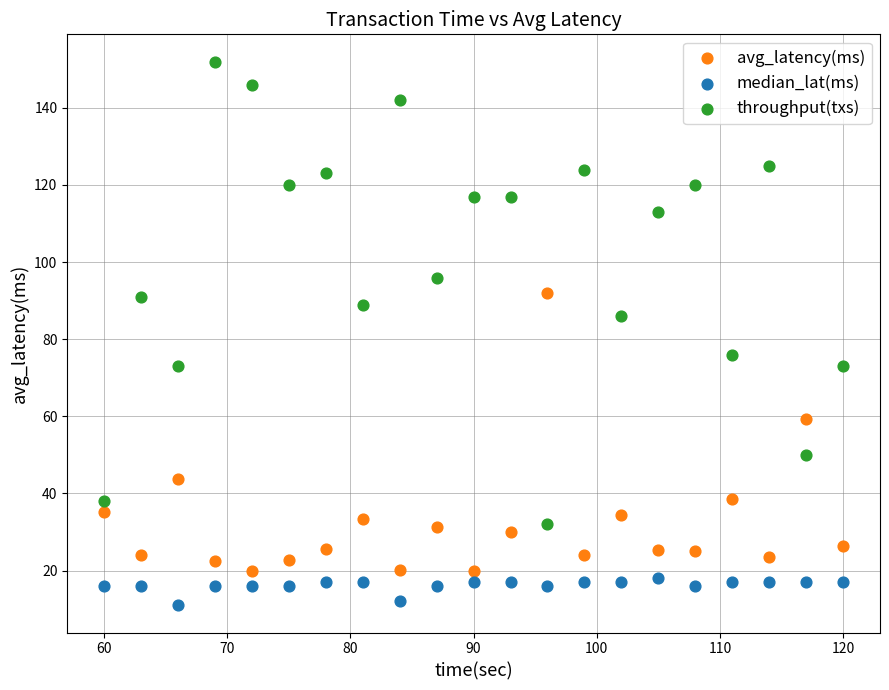

Which series has the largest Y range (max minus min)?

throughput(txs)